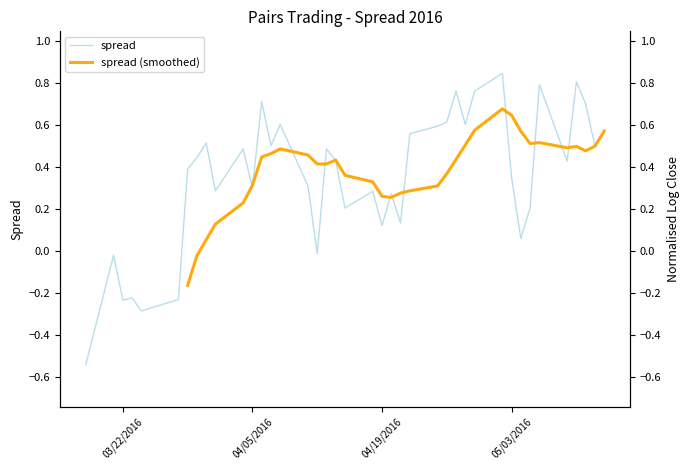

At which category does the data reach its first local valley?

03/22/2016